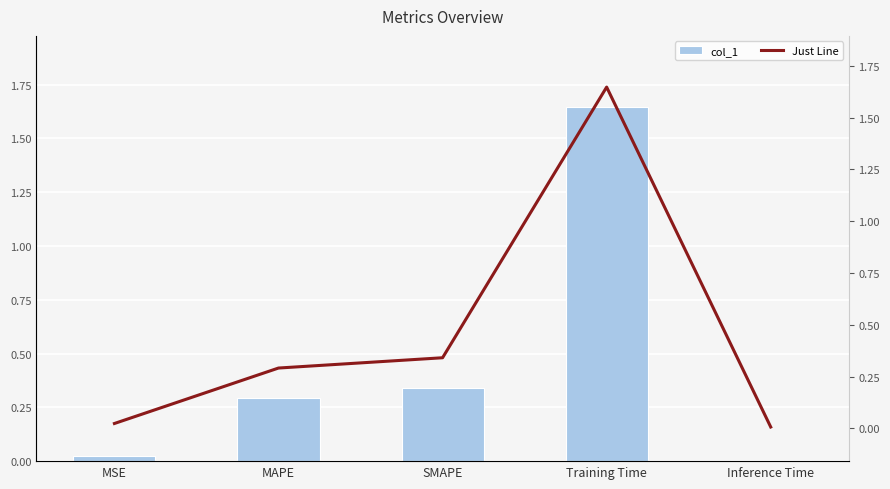

At which category does the chart reach its minimum across all series?

Inference Time